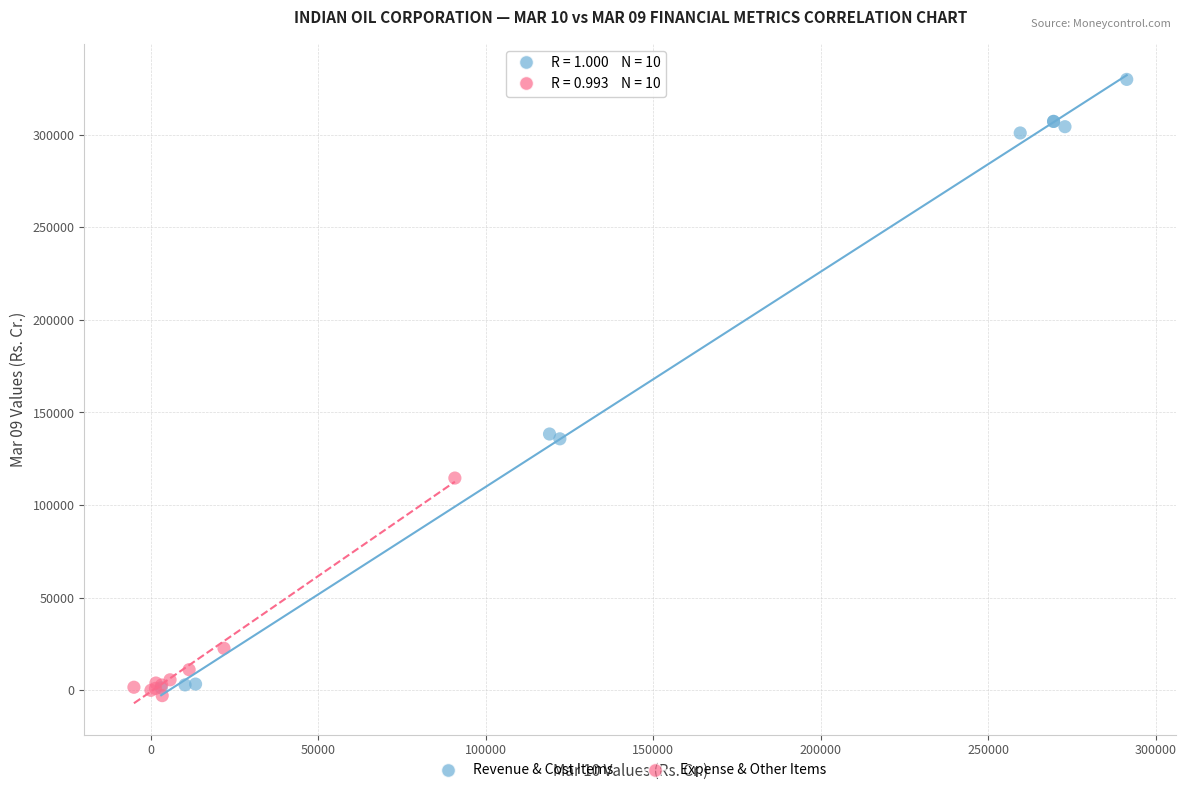

Which series contains the highest Y value?

Revenue & Cost Items